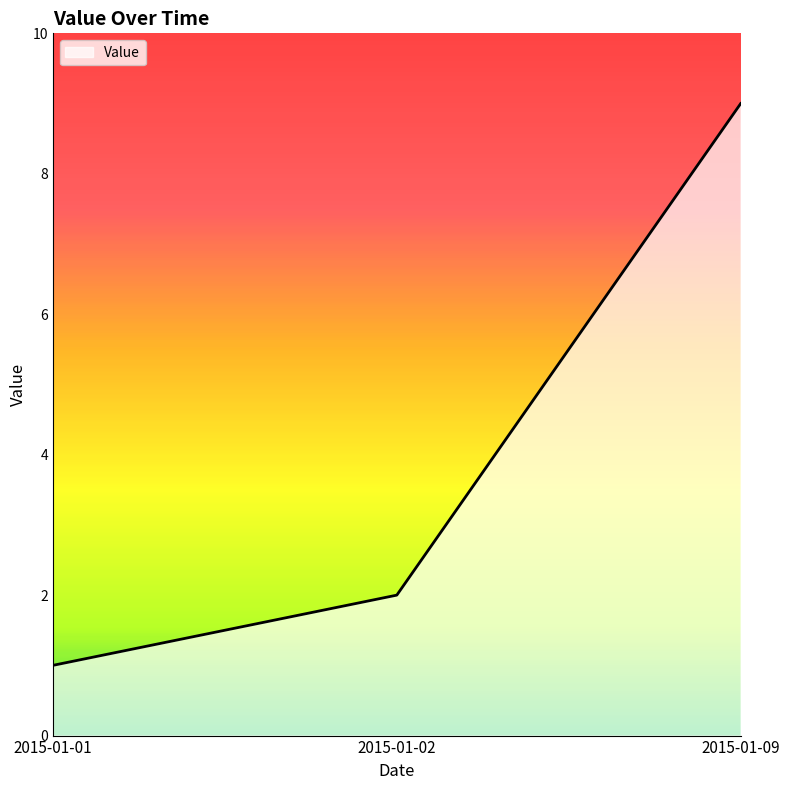

The value at 2015-01-02 is 1. True or false?

False